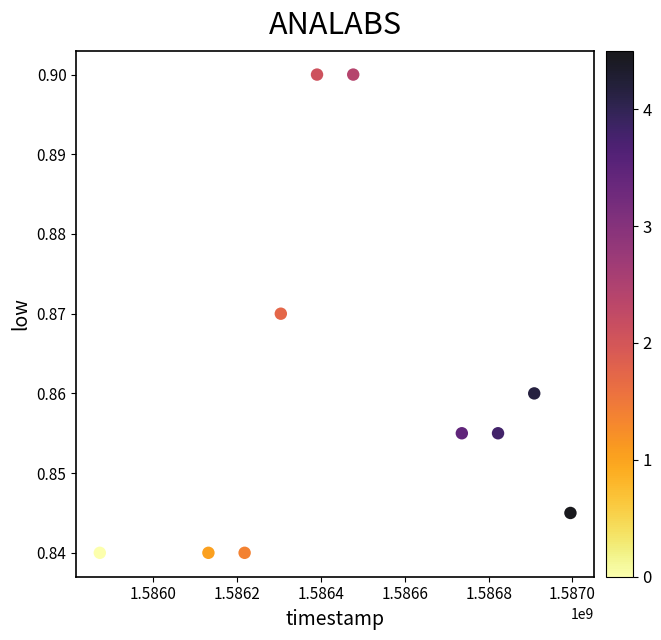

What is the range of X values (max minus min)?

1123200.0